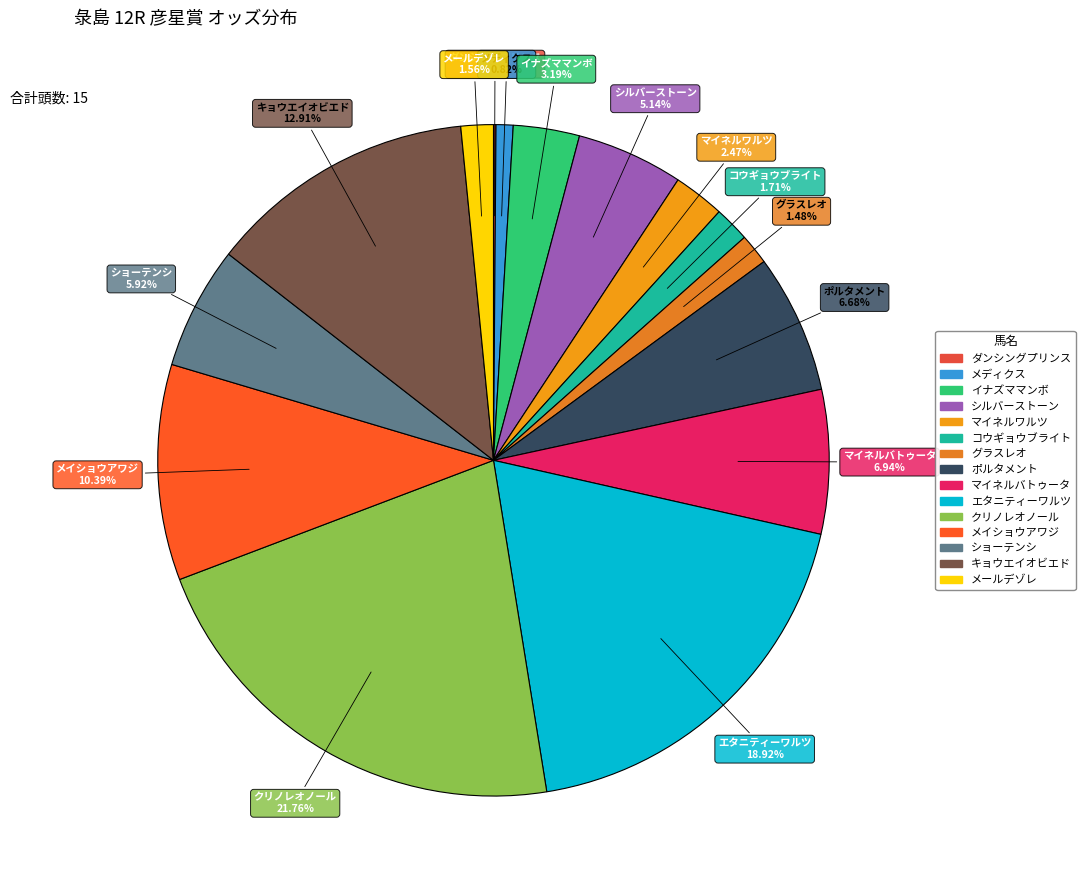

Between メディクス and エタニティーワルツ, which is larger?

エタニティーワルツ